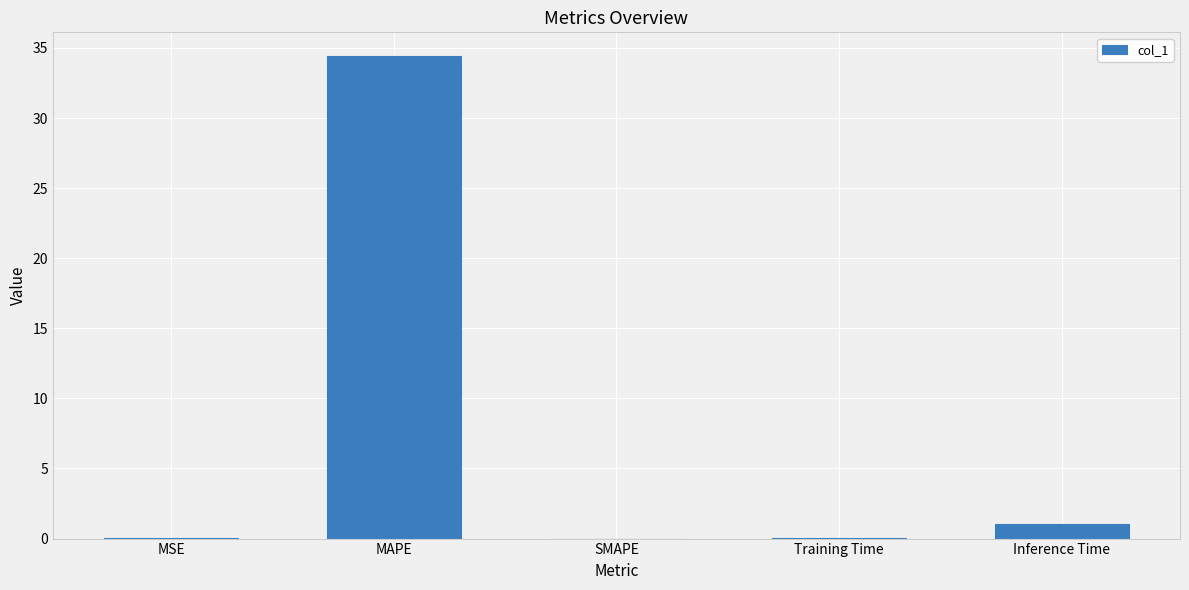

Which has a higher value, MAPE or MSE?

MAPE